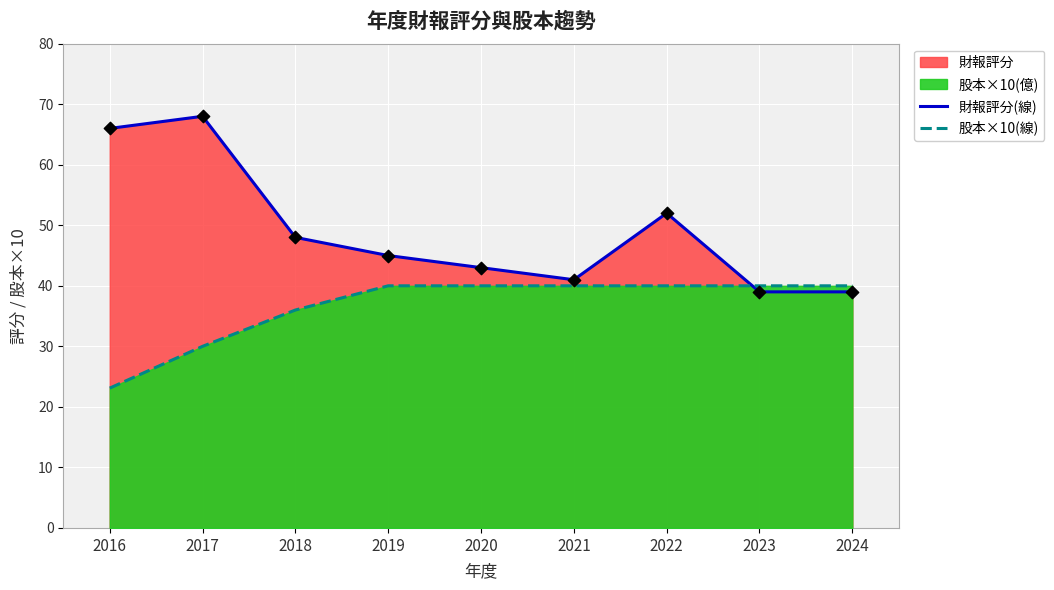

Is the value of 財報評分(線) at 2017 greater than the value of 股本×10(線) at 2022?

Yes